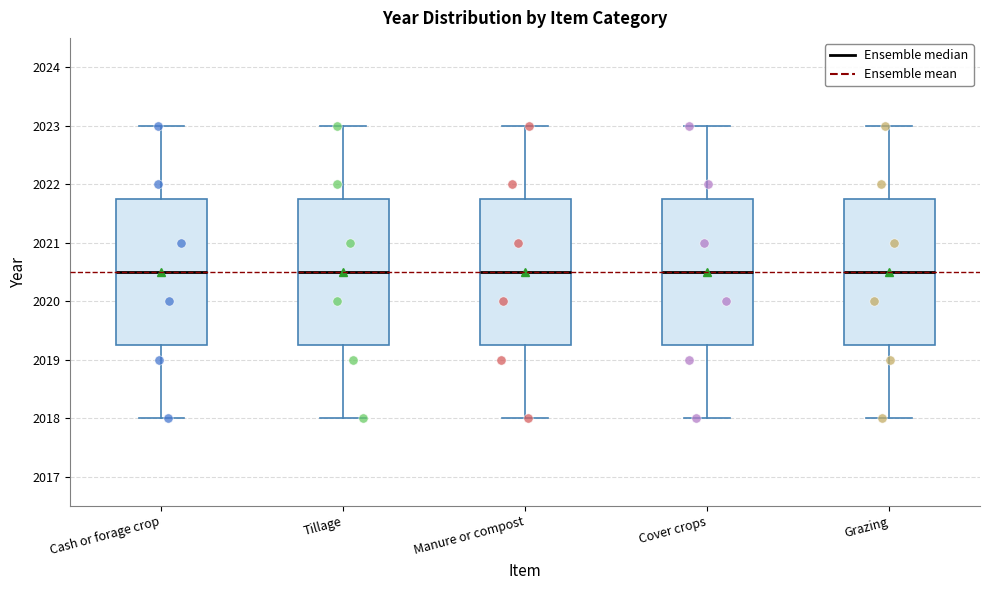

Reading left to right, transcribe this box plot: for each box, give where its median line is, the range the box spans, and where its two whiskers end, as read against the y-axis. The values are not printed on the chart, so give them approximately, as read against the axis.

Cash or forage crop: median 2020.5, box 2019.3 to 2021.8, whiskers 2018.0 to 2023.0
Tillage: median 2020.5, box 2019.3 to 2021.8, whiskers 2018.0 to 2023.0
Manure or compost: median 2020.5, box 2019.3 to 2021.8, whiskers 2018.0 to 2023.0
Cover crops: median 2020.5, box 2019.3 to 2021.8, whiskers 2018.0 to 2023.0
Grazing: median 2020.5, box 2019.3 to 2021.8, whiskers 2018.0 to 2023.0